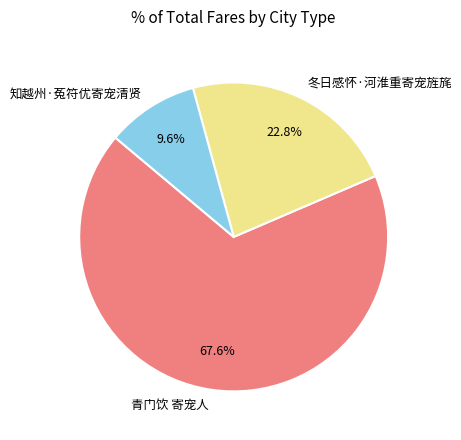

How many segments does this pie chart have?

3